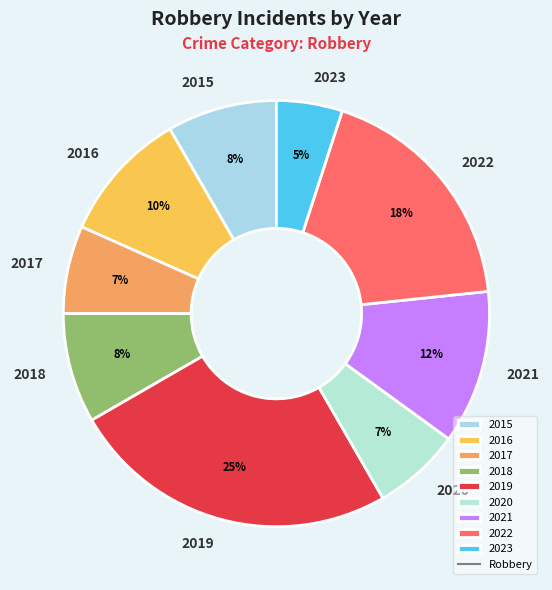

What is the smallest slice in the pie chart?

2023